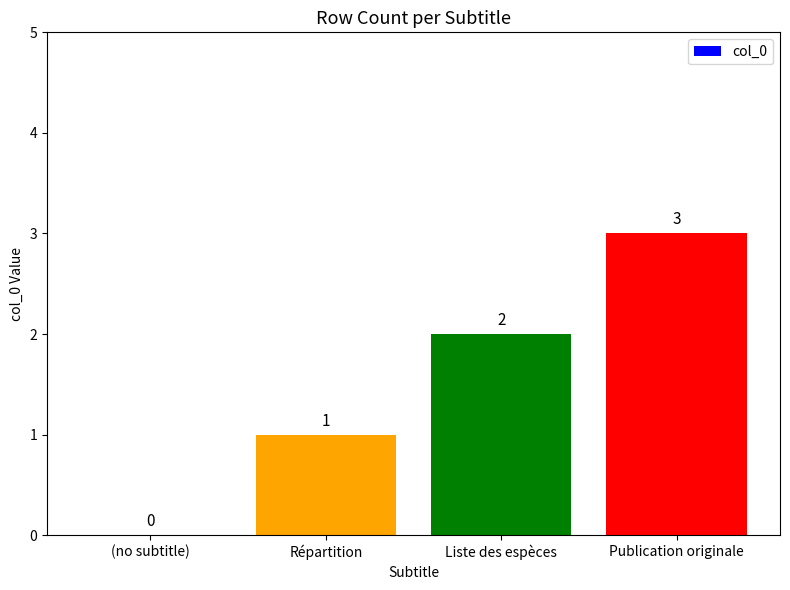

Approximately how many times larger is the value at Liste des espèces compared to Répartition?

2.0